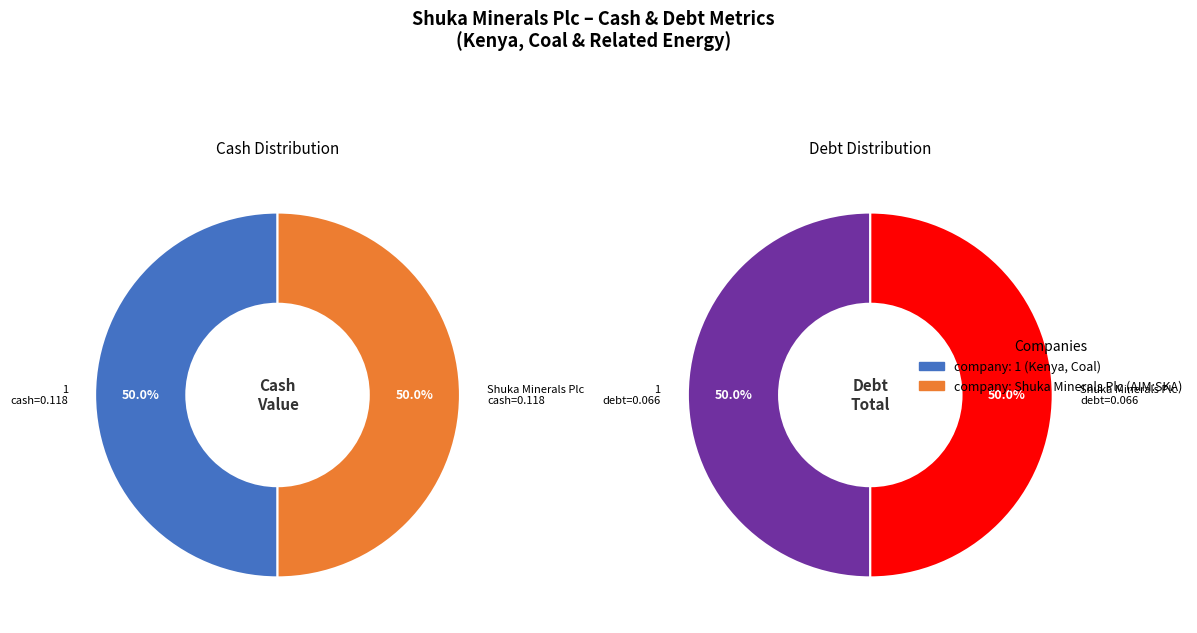

True or false: 1 accounts for 50% of the total.

True